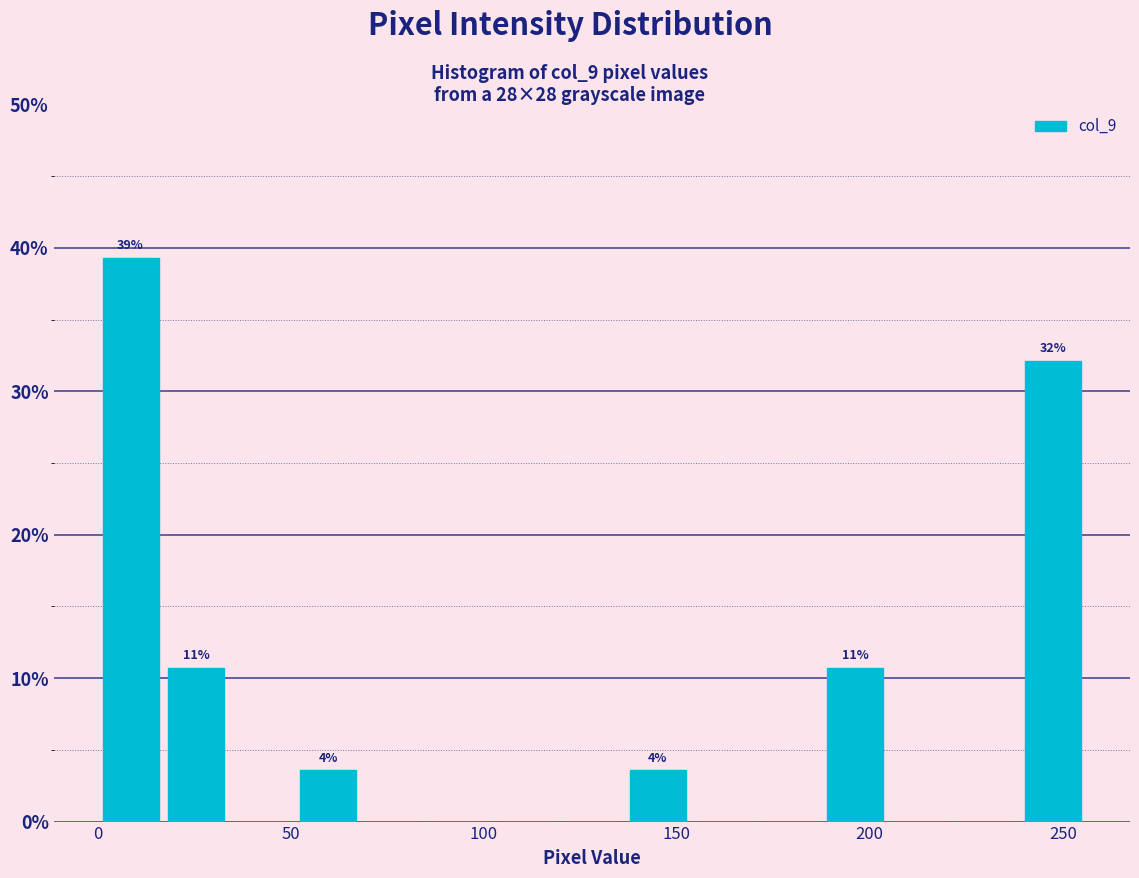

Around what value on the x-axis is the tallest bar? Give the approximate position of its centre, as read against the axis.

10